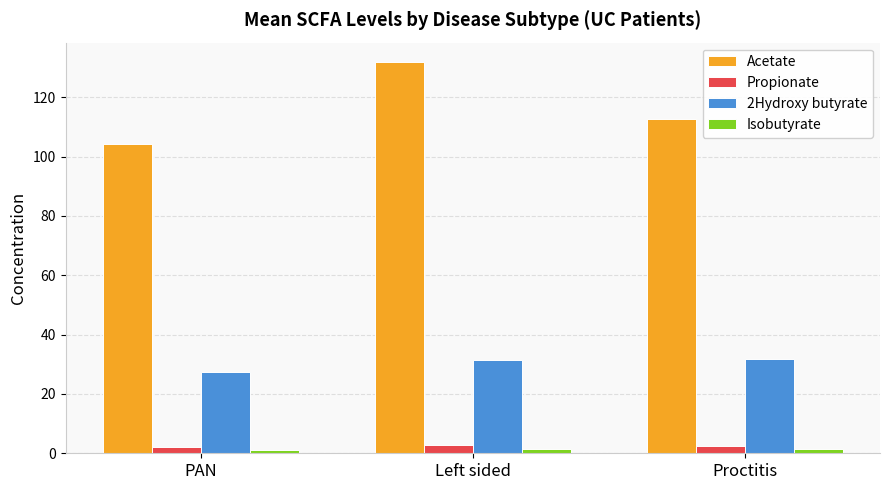

What is the greatest value displayed?

131.8